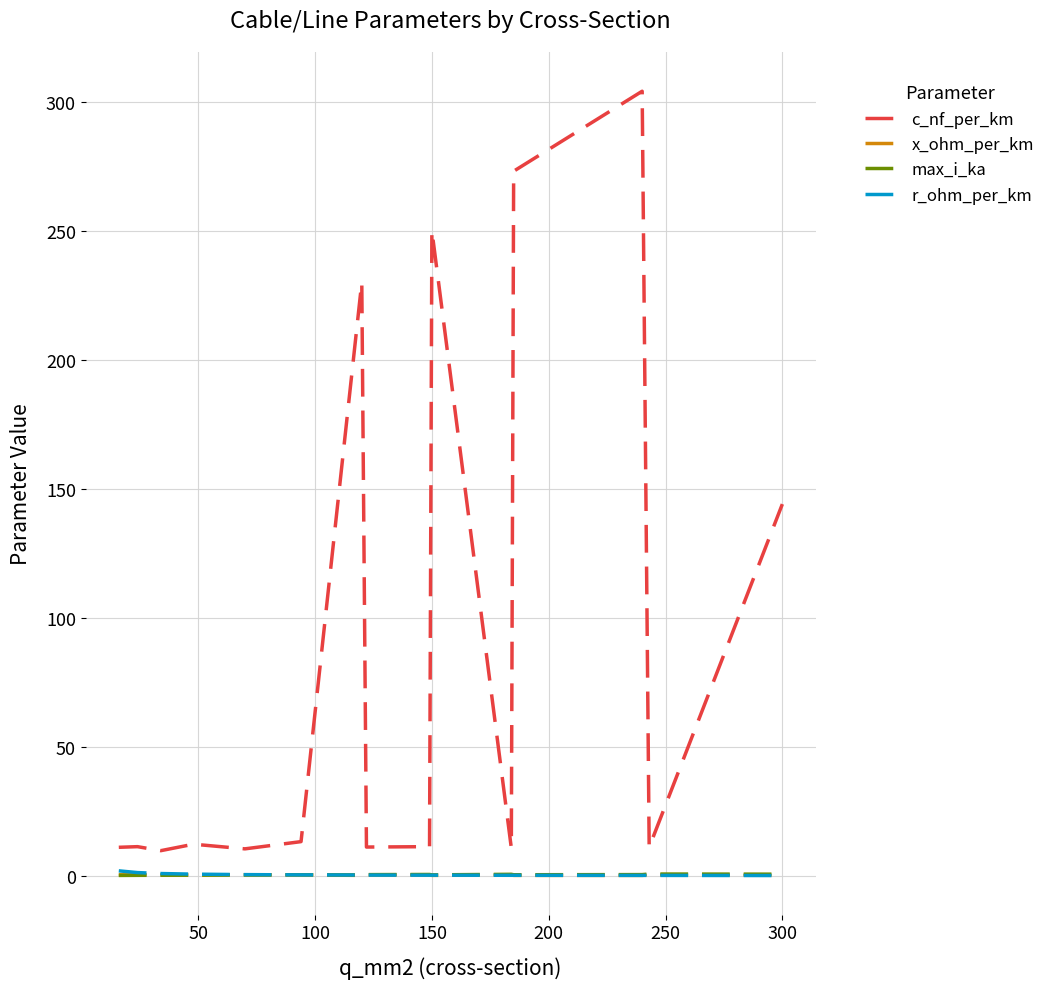

True or false: r_ohm_per_km and c_nf_per_km cross at least once.

False